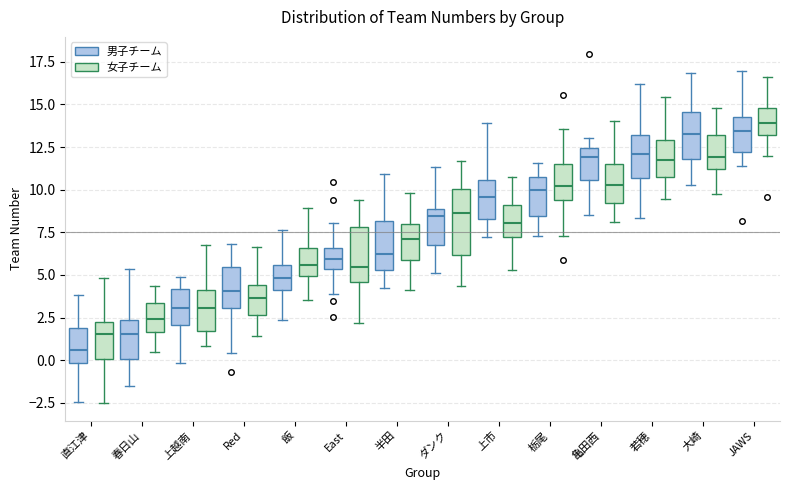

Where is the lower edge of the box for 亀田西 (女子チーム) on the y-axis? The values are not printed on the chart, so give them approximately, as read against the axis.

9.0